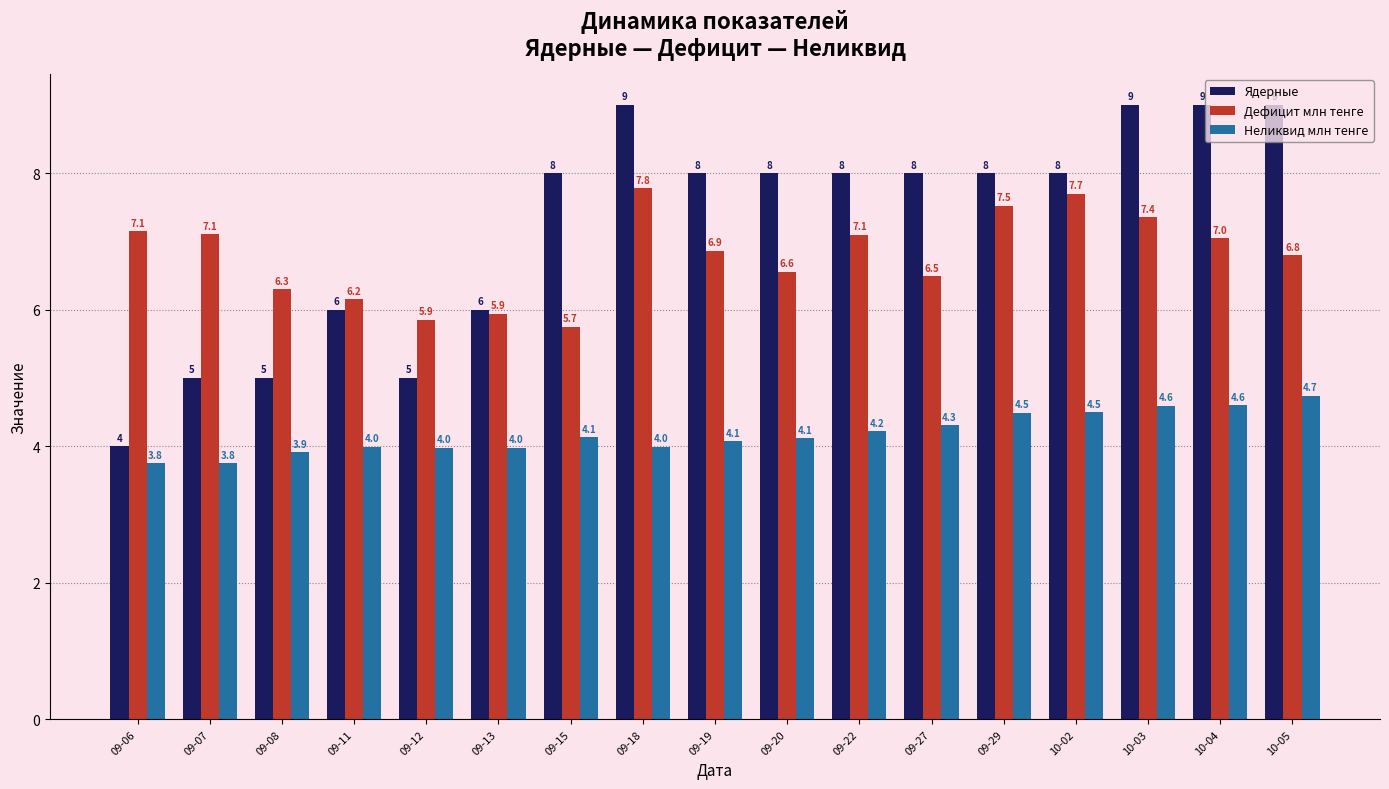

What is the highest value of the Ядерные series?

9.0